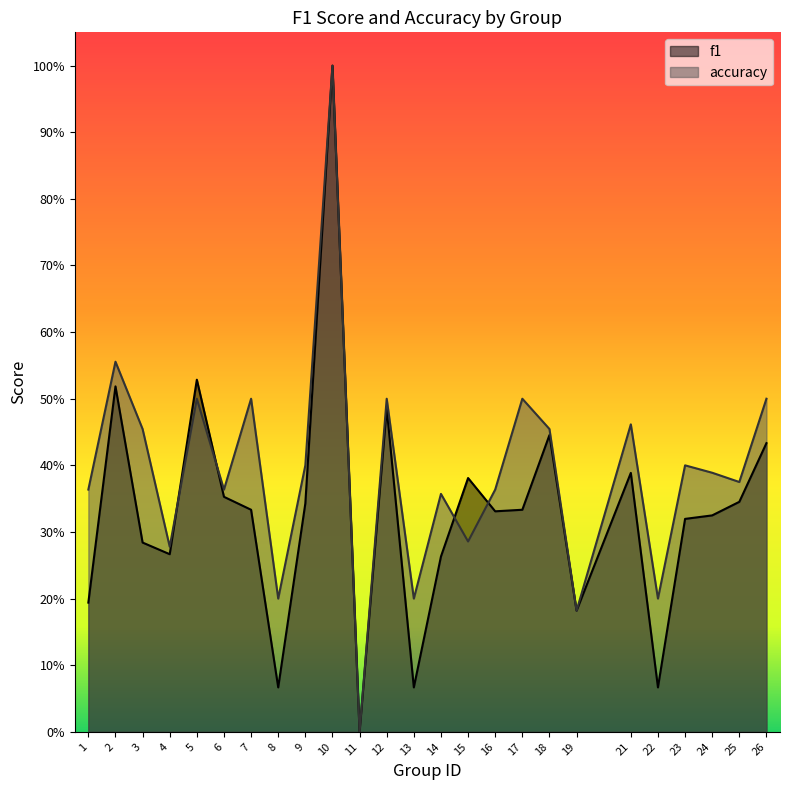

Count the accuracy values in the range 0 to 1.

25